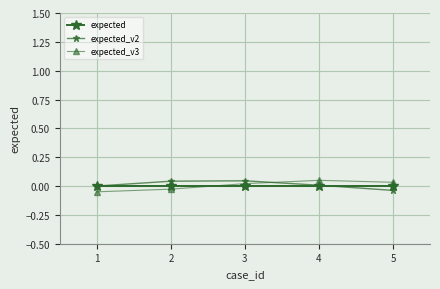

How many positive values does the expected_v3 series have?

3